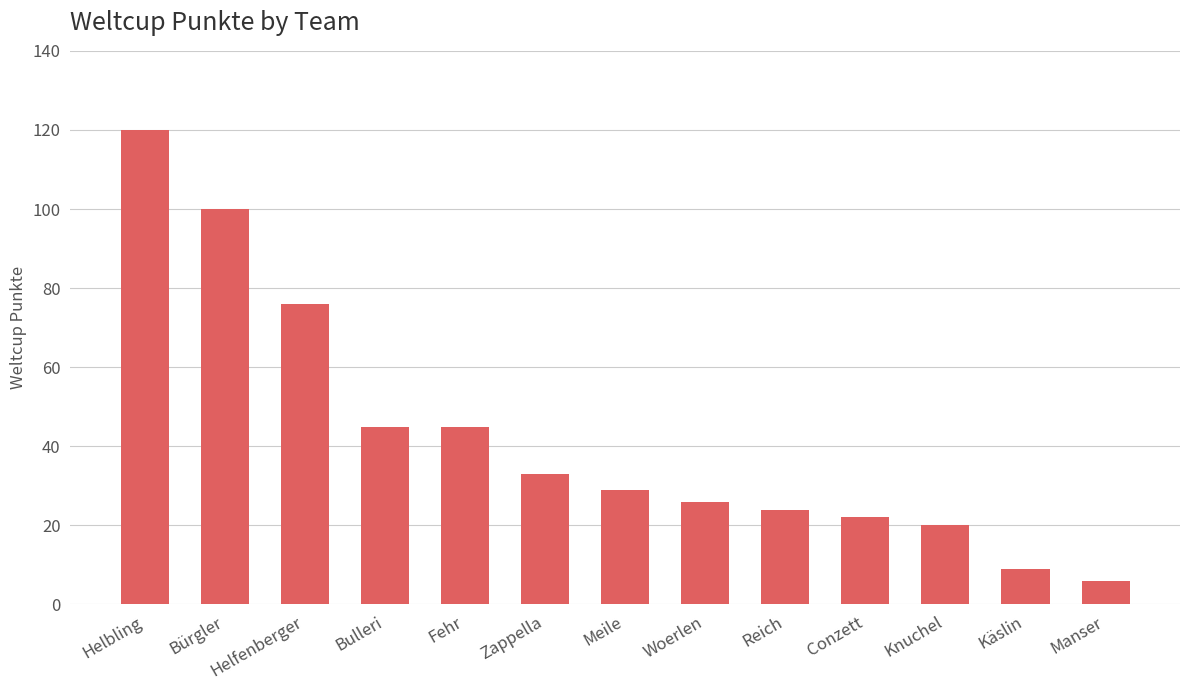

Reading right to left, what are all the values shown in this chart?

6	9	20	22	24	26	29	33	45	45	76	100	120